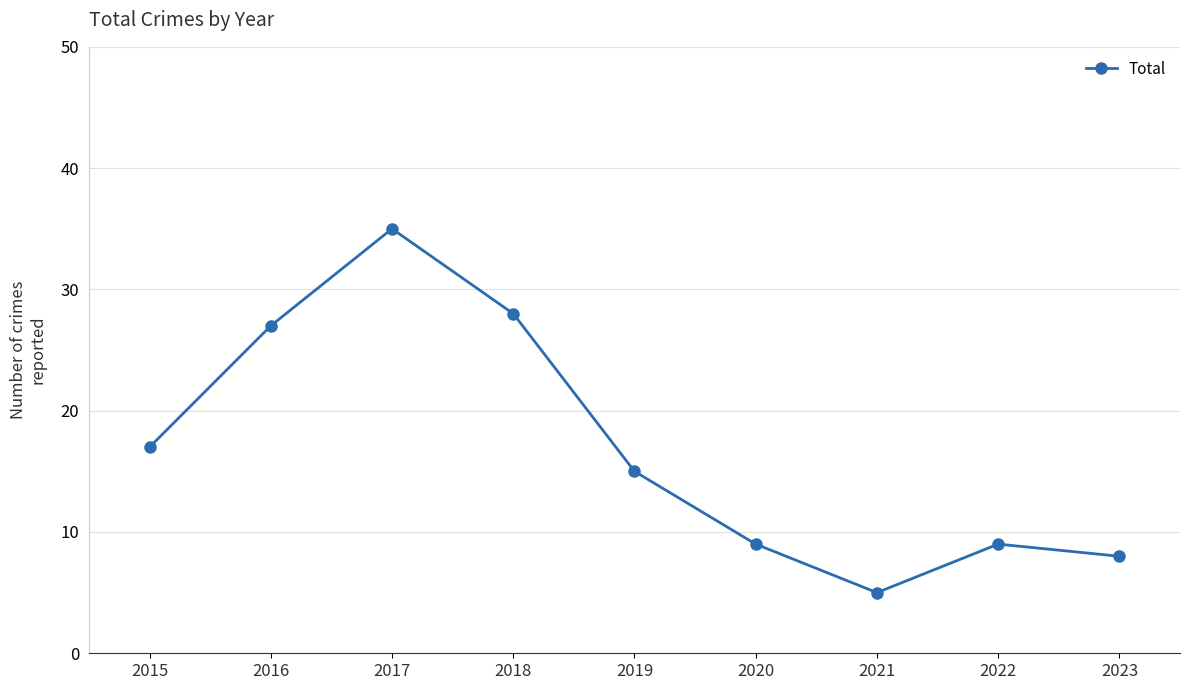

What is the greatest value displayed?

35